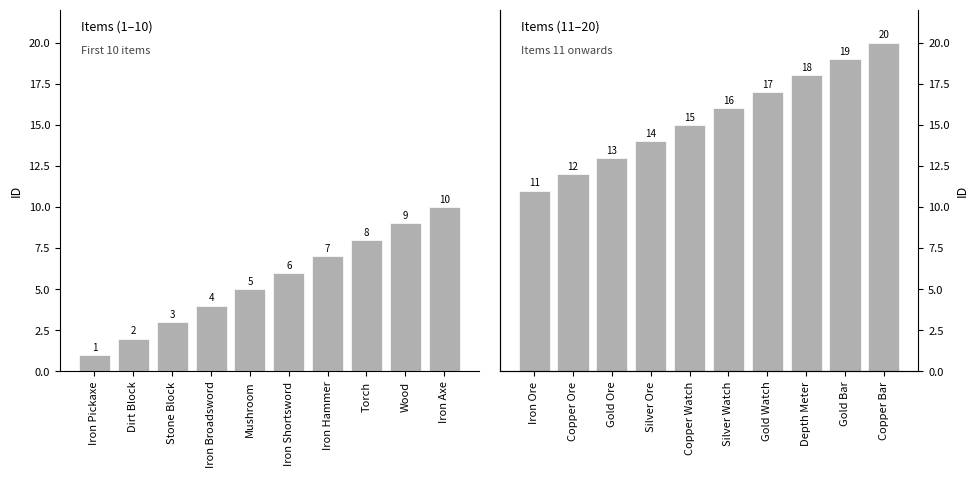

What is the change in value from Iron Ore to Gold Watch?

+6